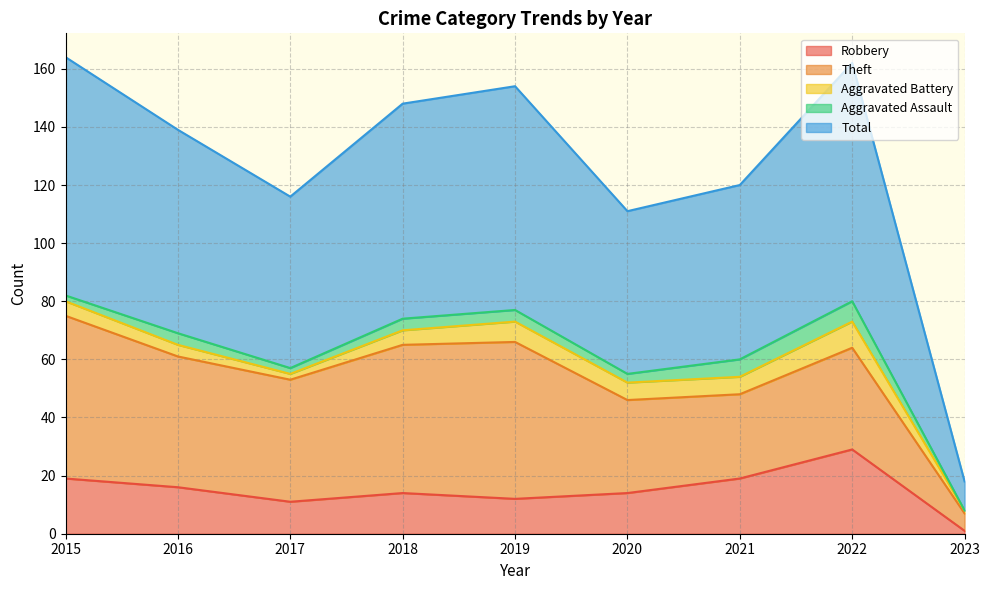

Where is Aggravated Battery nearest to the value 5?

2015